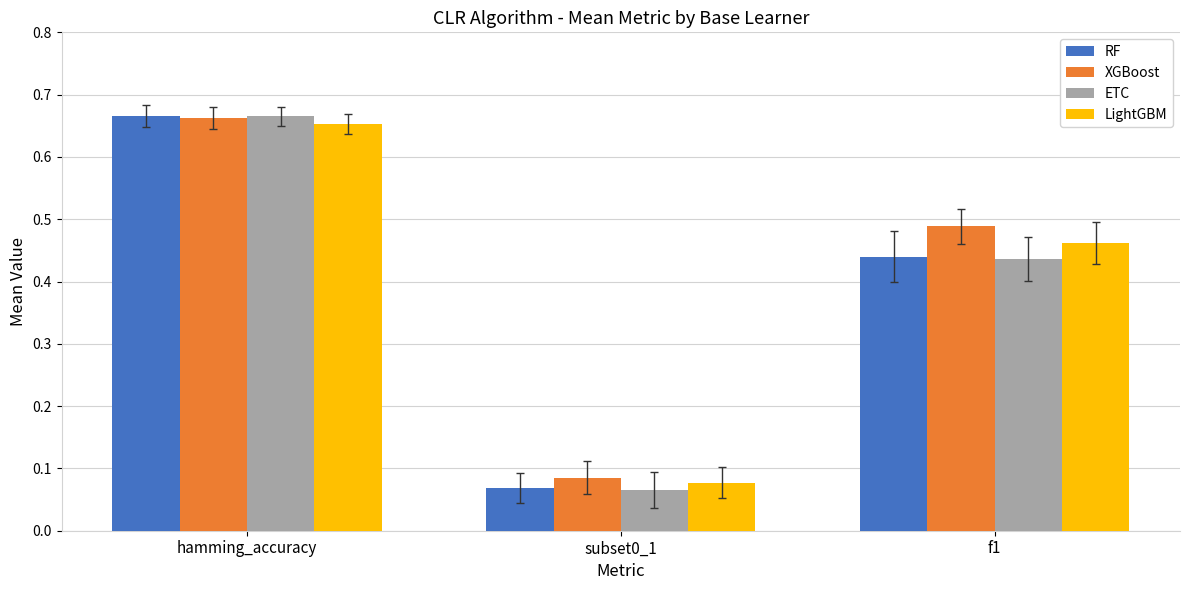

Count the LightGBM values in the range 0 to 1.

3